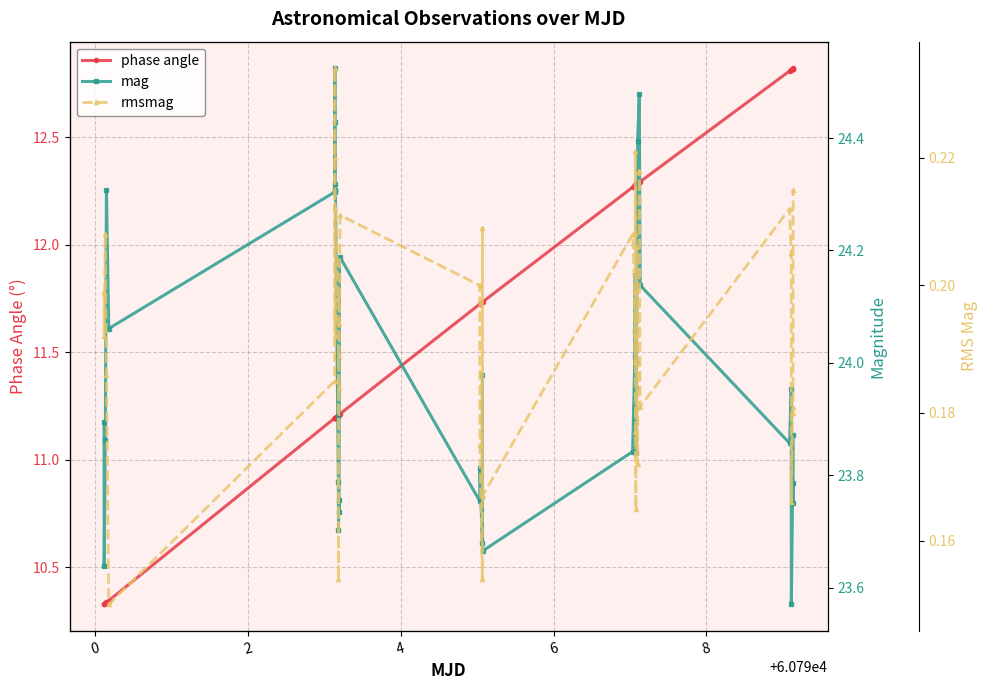

What is the difference between the second highest and second lowest values in the rmsmag series?

0.1